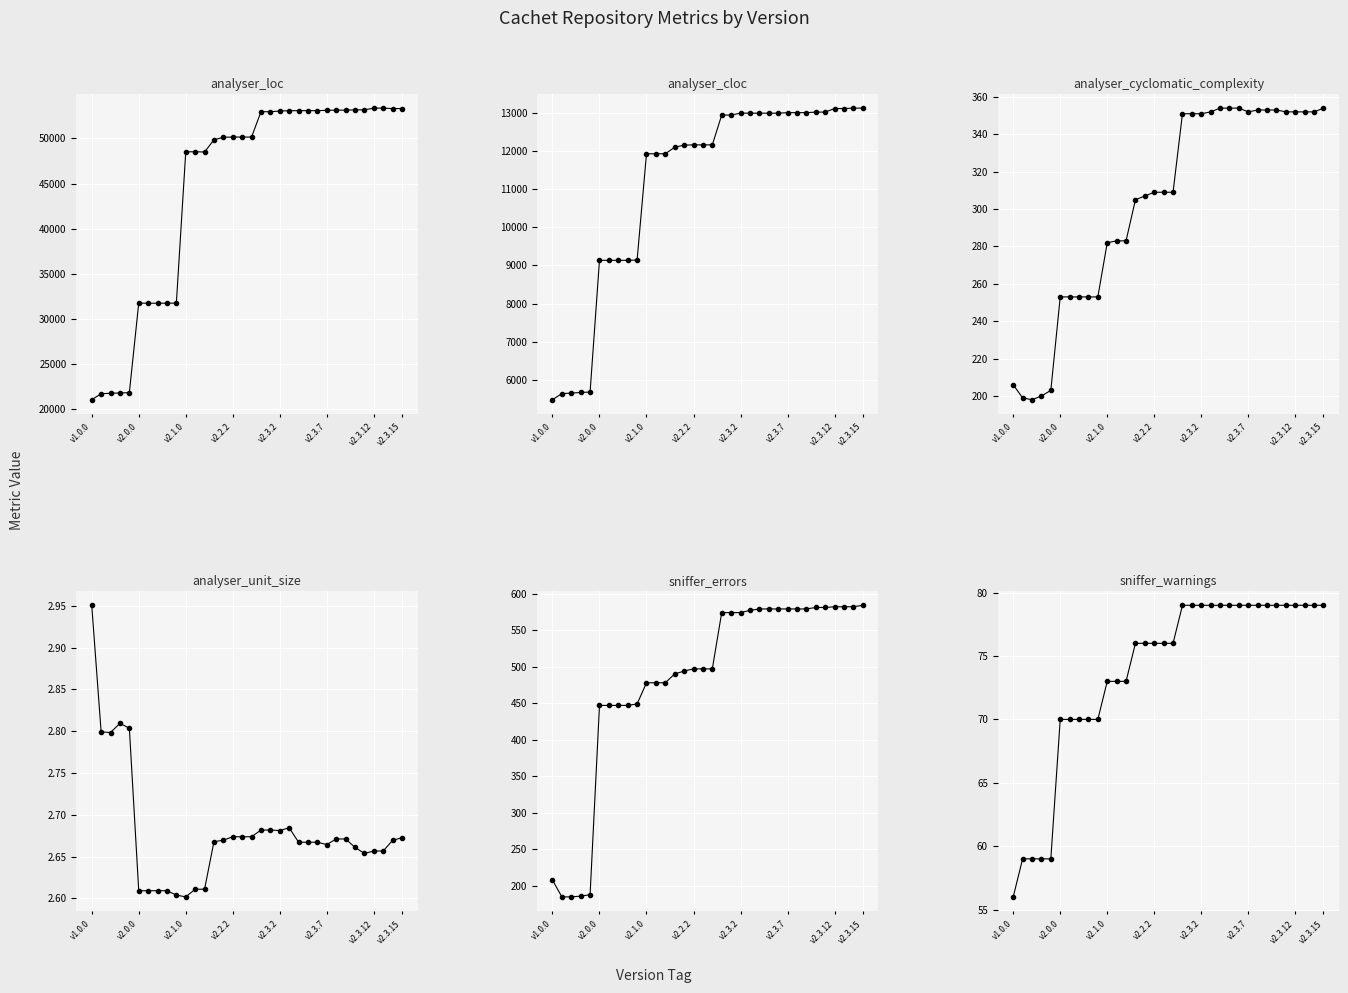

What position from the left is 27?

28